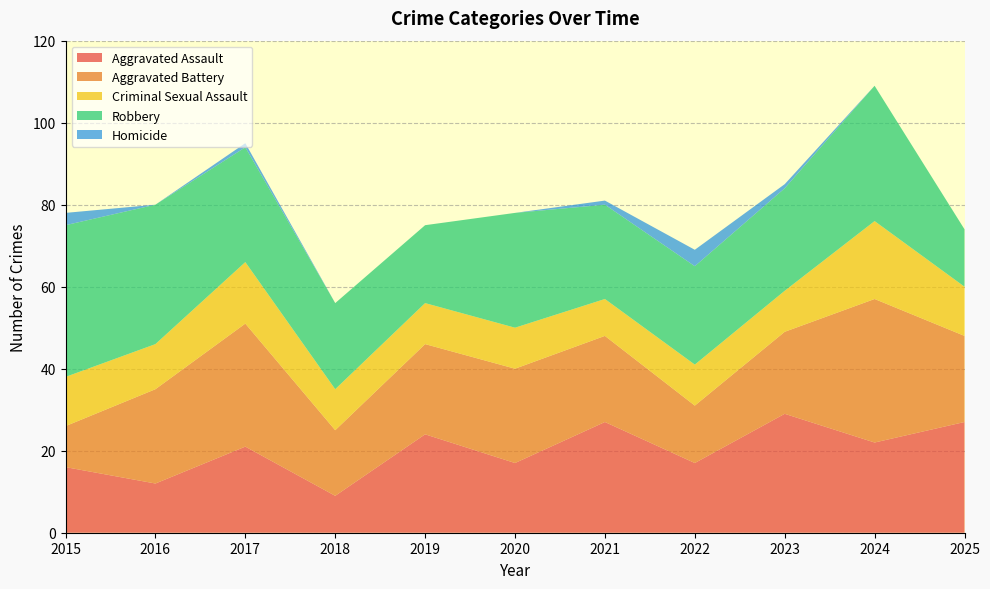

Reading left to right, extract all data points from this chart.

Aggravated Assault: 2015=16	2016=12	2017=21	2018=9	2019=24	2020=17	2021=27	2022=17	2023=29	2024=22	2025=27
Aggravated Battery: 2015=10	2016=23	2017=30	2018=16	2019=22	2020=23	2021=21	2022=14	2023=20	2024=35	2025=21
Criminal Sexual Assault: 2015=12	2016=11	2017=15	2018=10	2019=10	2020=10	2021=9	2022=10	2023=10	2024=19	2025=12
Robbery: 2015=37	2016=34	2017=28	2018=21	2019=19	2020=28	2021=23	2022=24	2023=25	2024=33	2025=14
Homicide: 2015=3	2016=0	2017=1	2018=0	2019=0	2020=0	2021=1	2022=4	2023=1	2024=0	2025=0